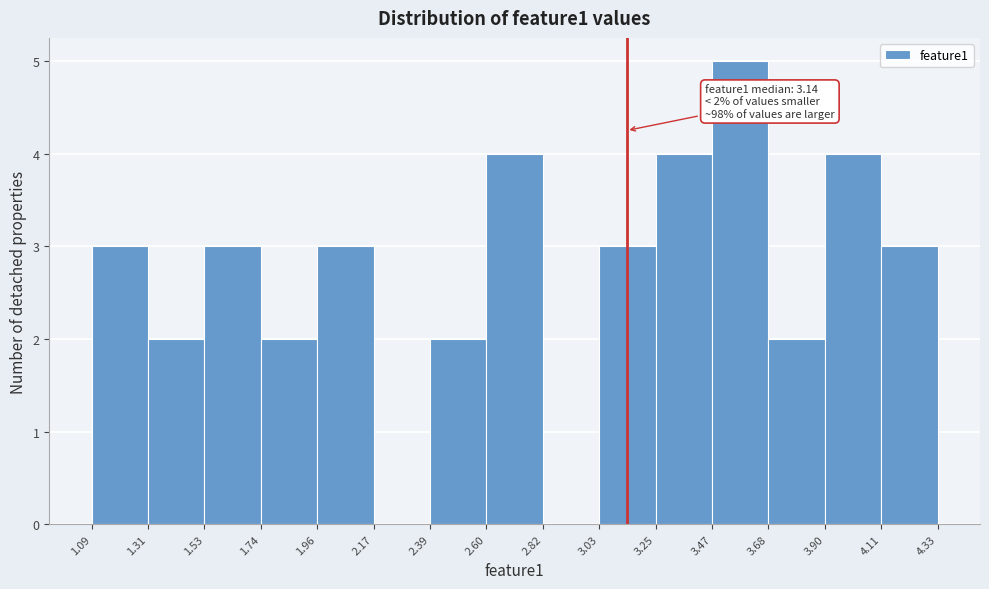

Over which range of the x-axis is the bar tallest?

3.47 to 3.68